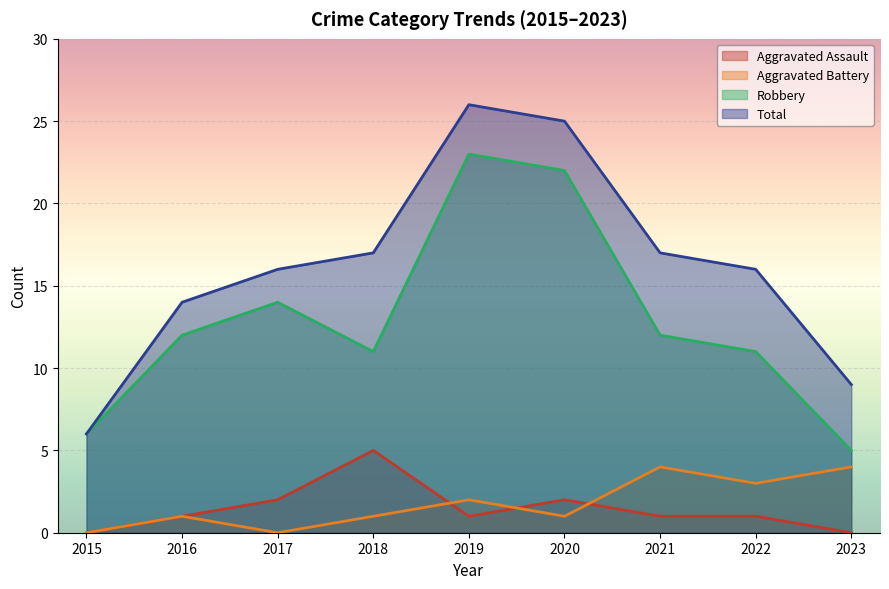

What is the average value of the Aggravated Assault series?

1